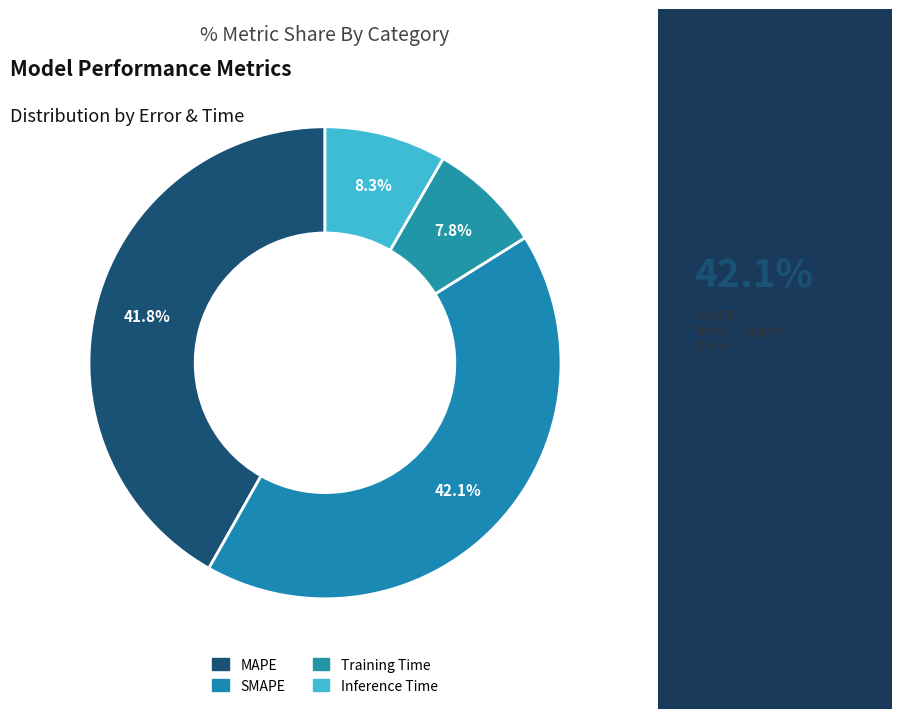

How many segments does this pie chart have?

4